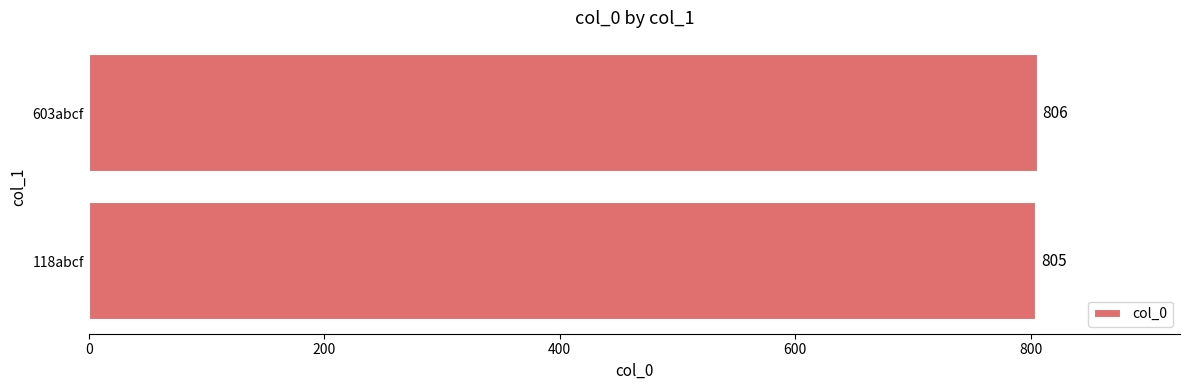

Reading bottom to top, what are all the values shown in this chart?

805	806